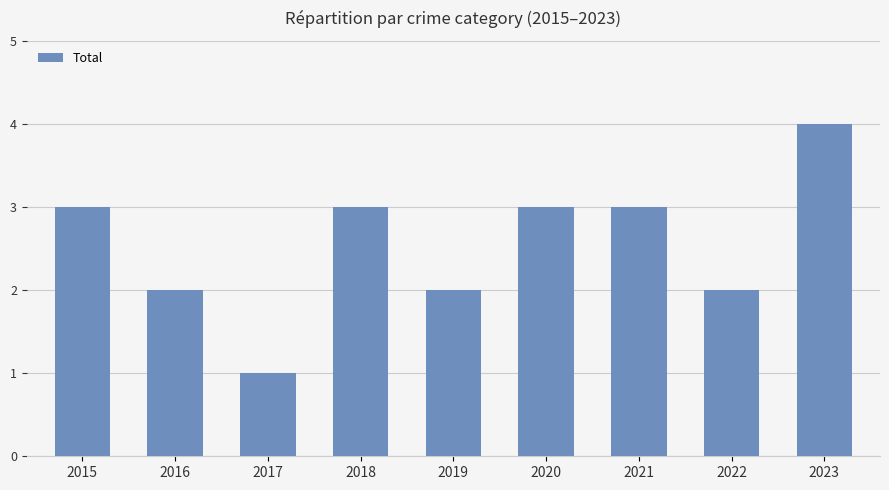

Between 2018 and 2017, which is larger?

2018